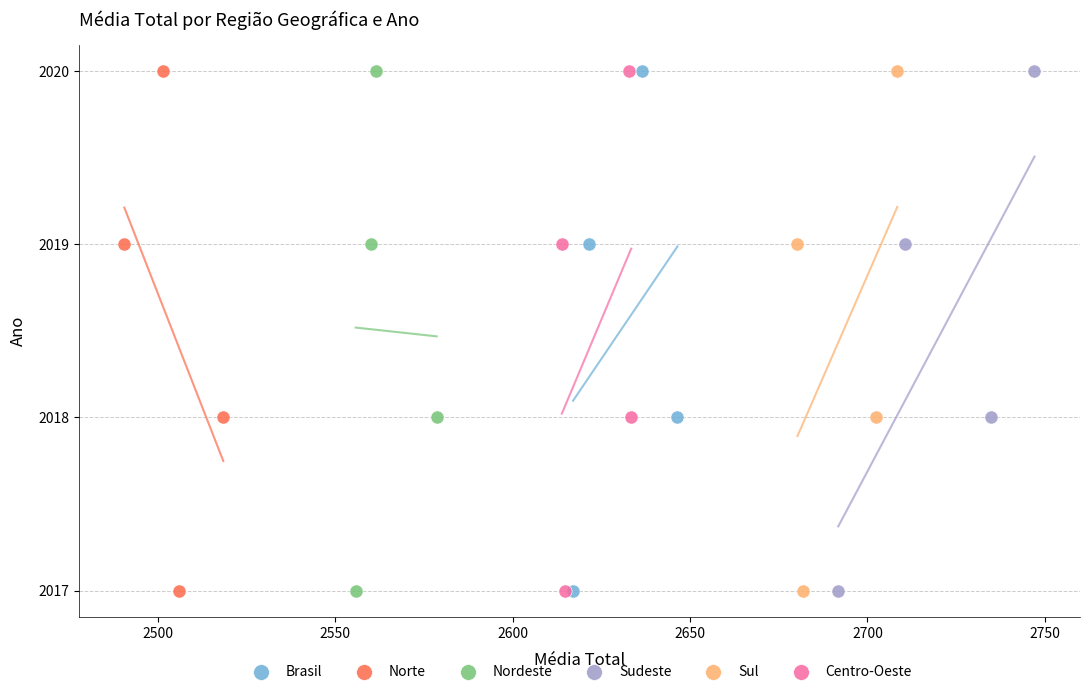

What are all the series names shown in the legend?

Brasil, Norte, Nordeste, Sudeste, Sul, Centro-Oeste